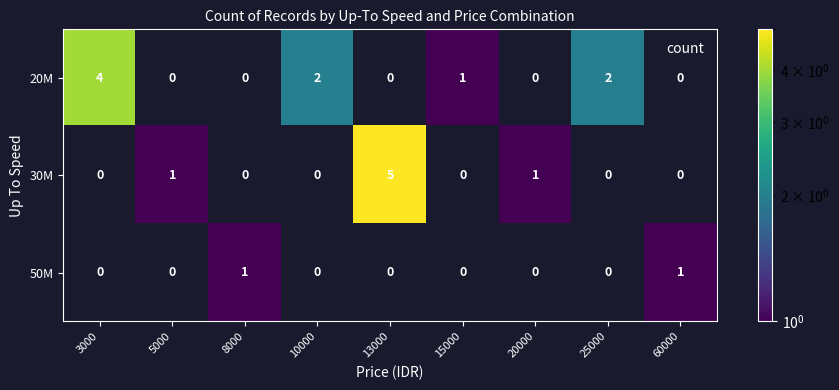

True or false: 20M has a value of 1 at 15000.

True